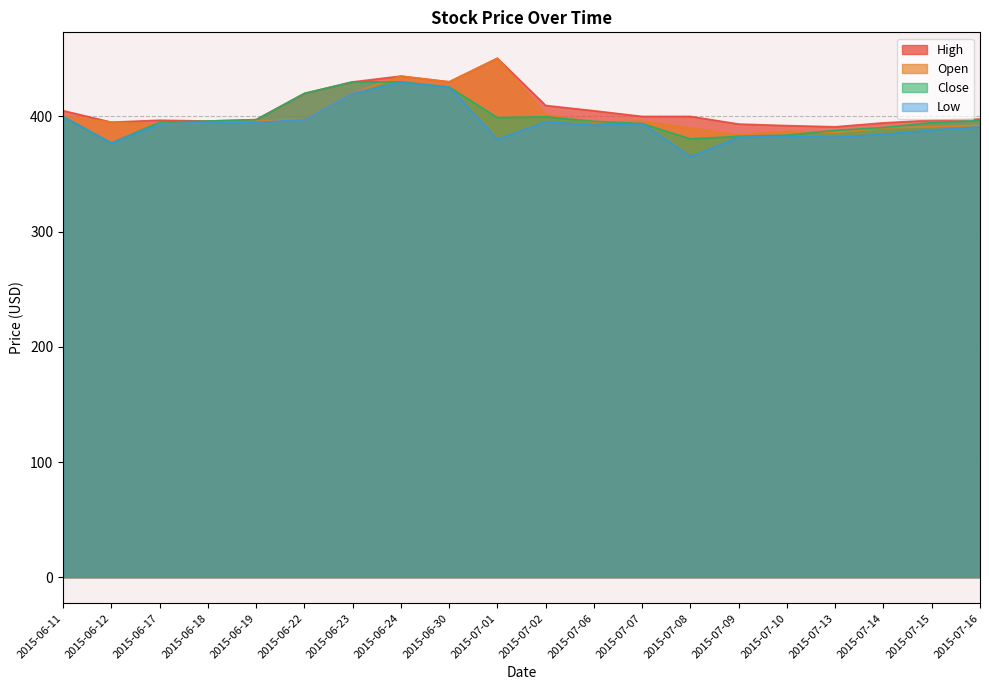

True or false: Open has more than 0 points higher than both neighbors.

True